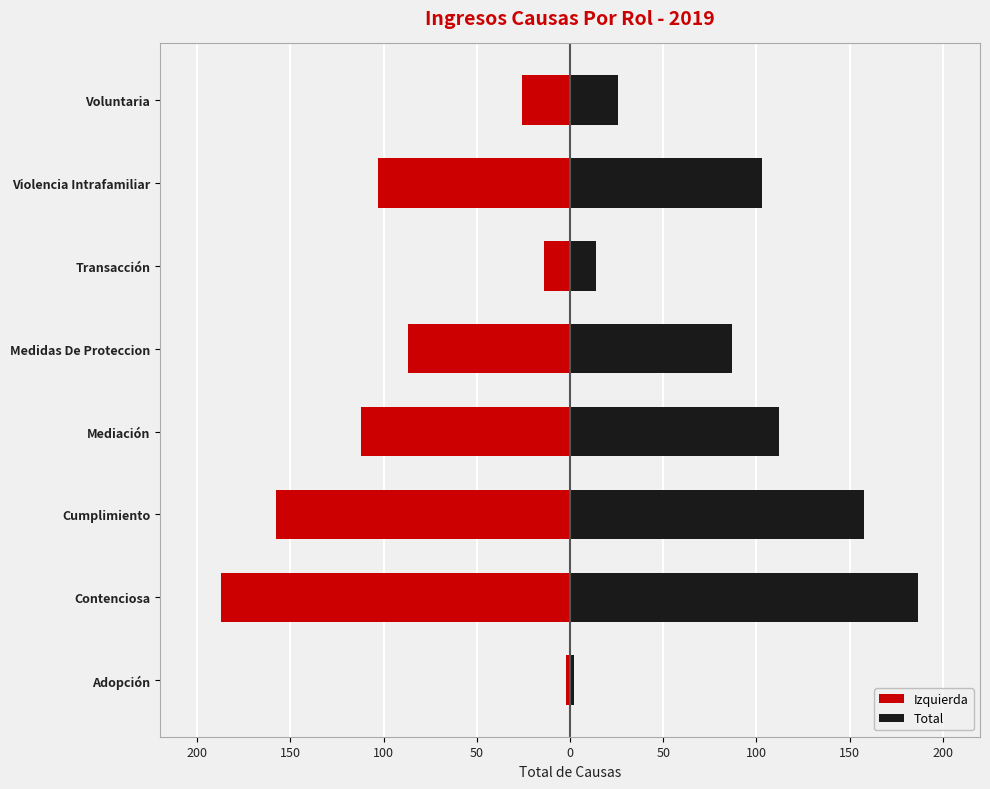

Which series has the widest spread of values?

Izquierda